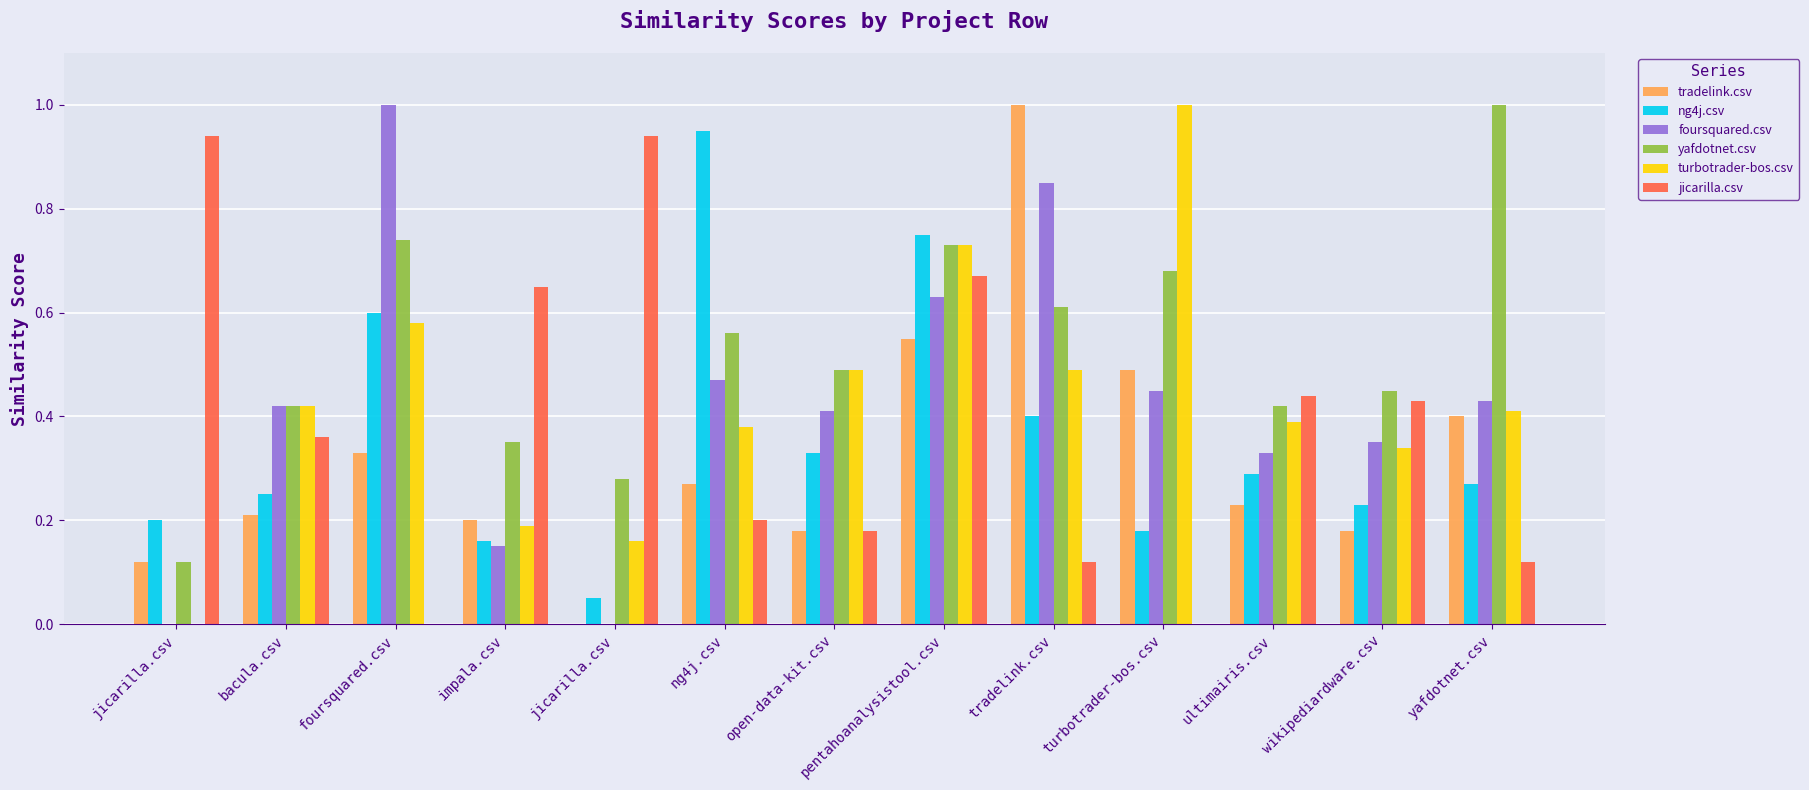

What is the minimum value for yafdotnet.csv?

0.1